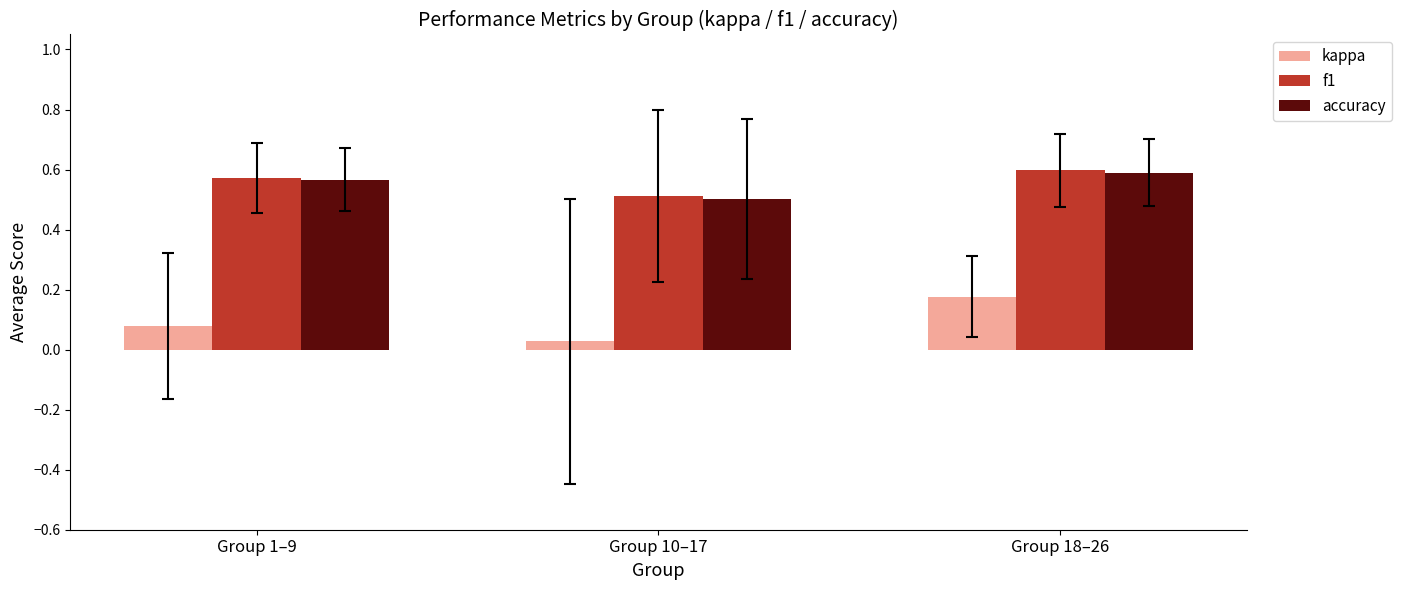

Which series has the widest spread of values?

kappa